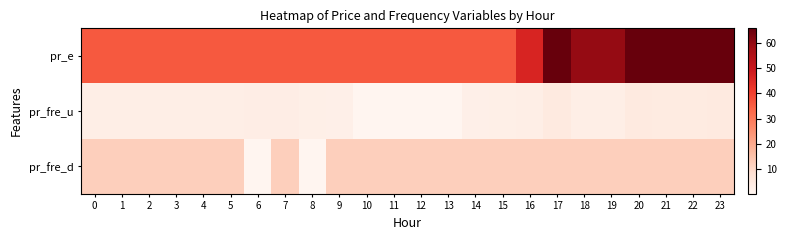

Between 11 and 18, which series saw the biggest shift?

pr_e